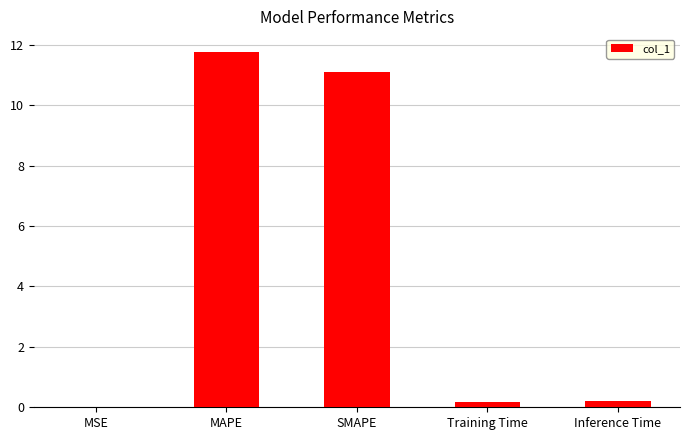

What is the sum of all values?

23.2